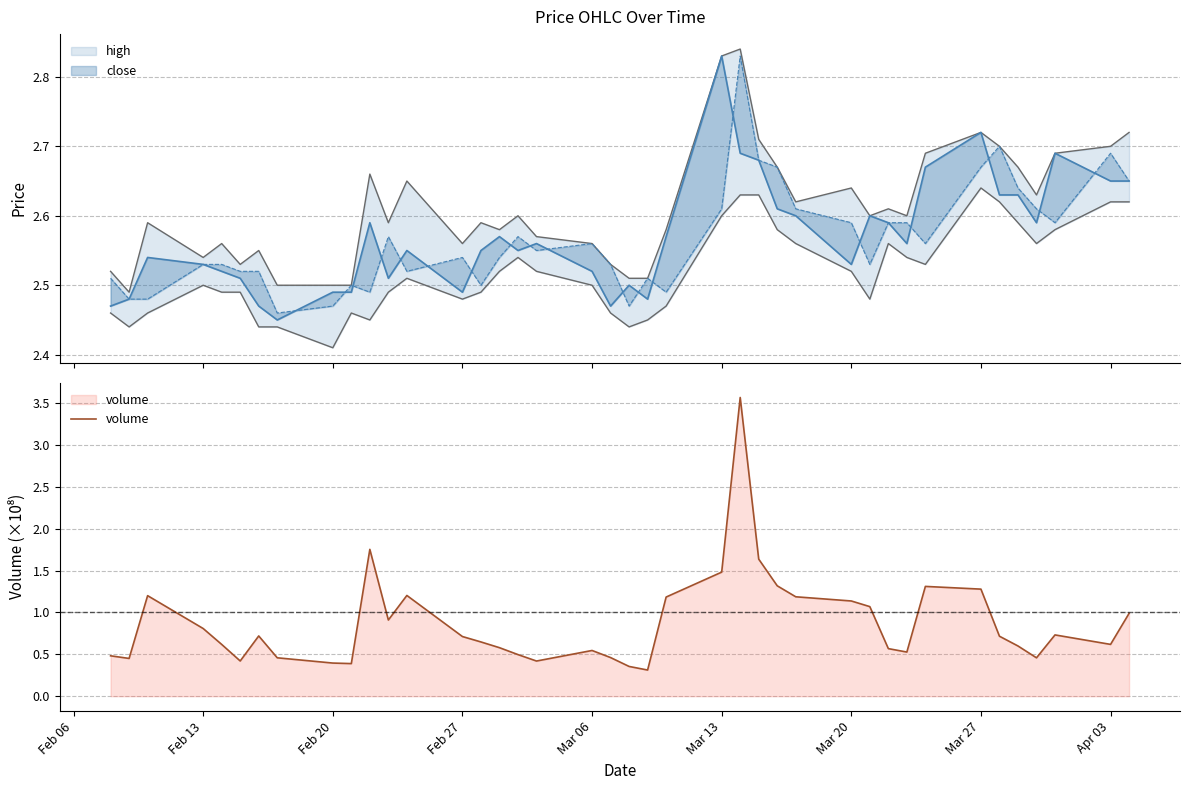

What is the minimum value for volume?

0.3